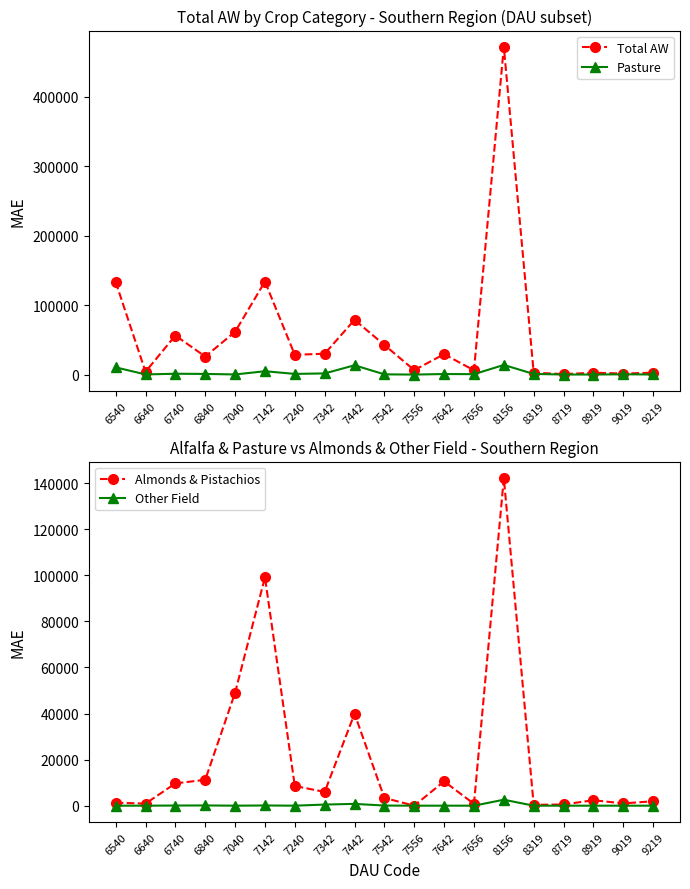

What is the difference between the highest and lowest values at 7240?

28386.4